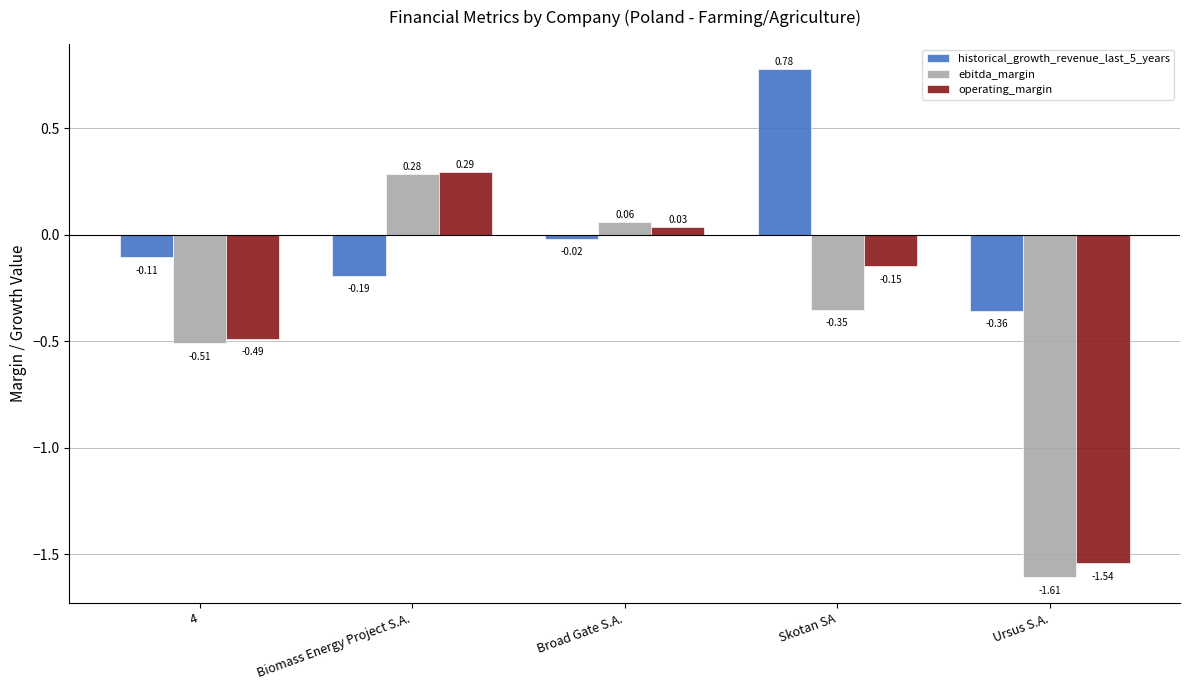

Between 4 and Skotan SA, which series saw the biggest shift?

historical_growth_revenue_last_5_years